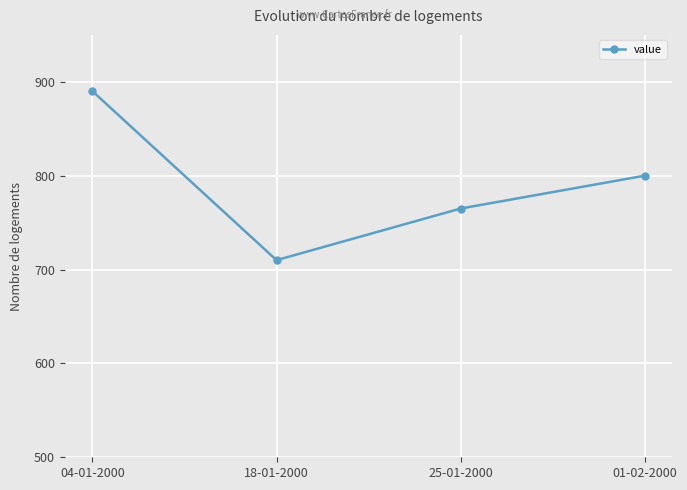

What is the value of the 2nd point from the left?

710